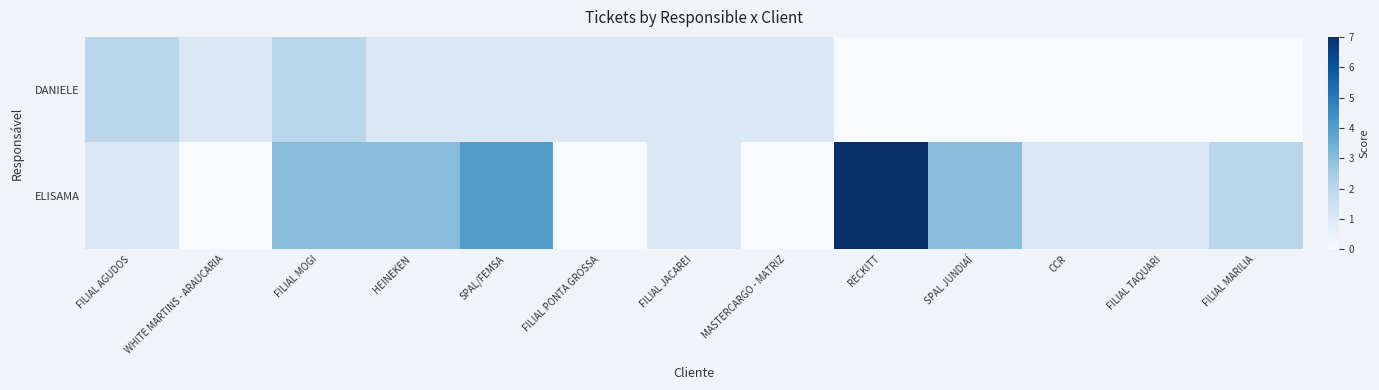

Which category has the highest value across all series?

RECKITT